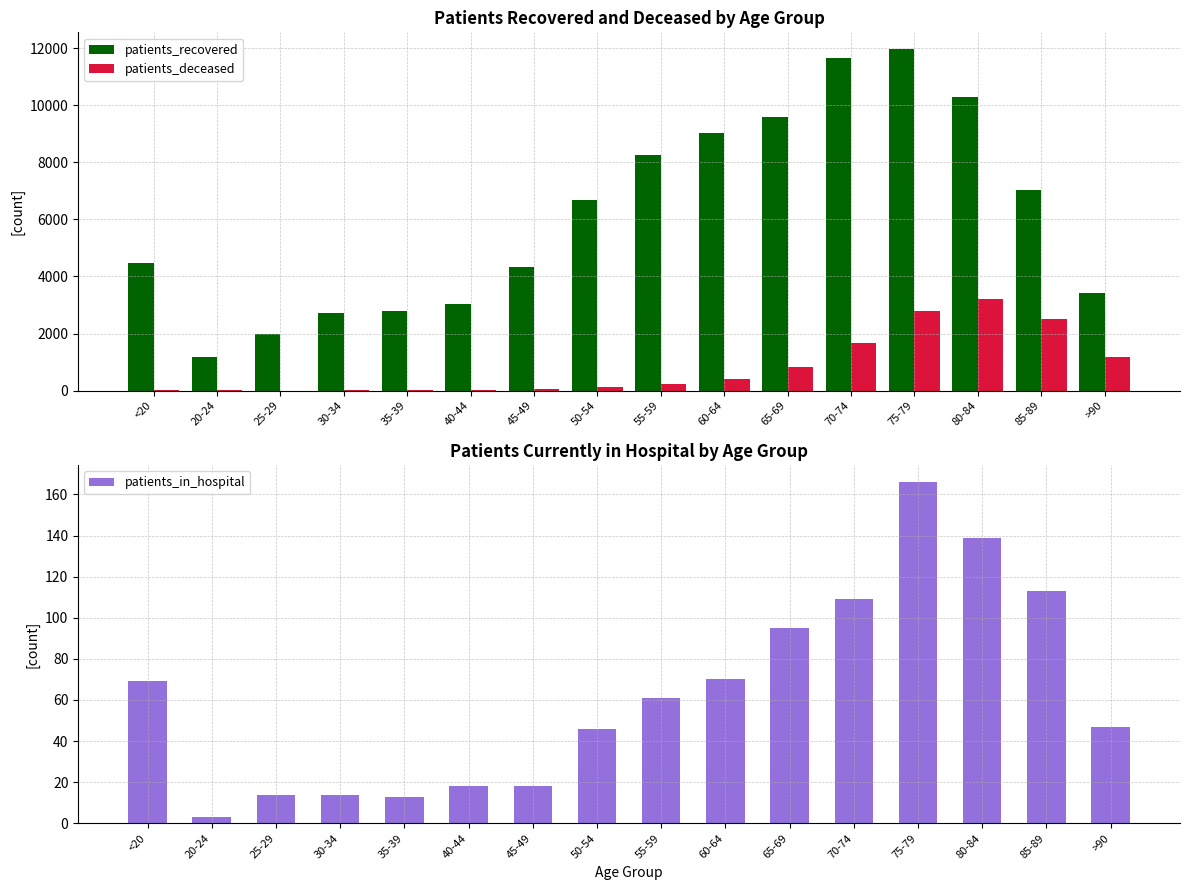

What is the approximate value of patients_deceased at 55-59, to the nearest 100?

200